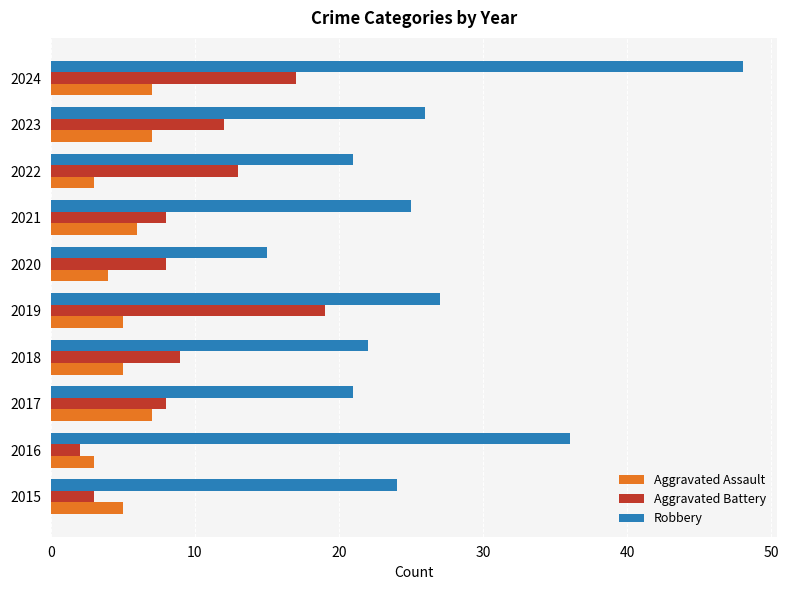

Which label corresponds to the largest value in the chart?

2024